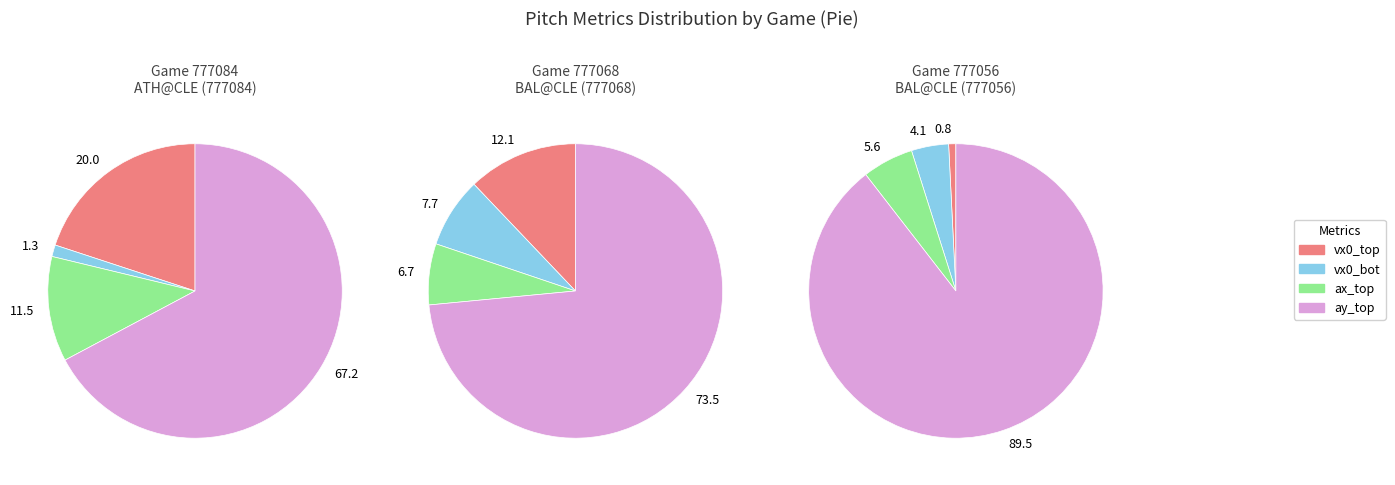

To the nearest percent, what percentage of the pie is ATH@CLE (777084)?

34%